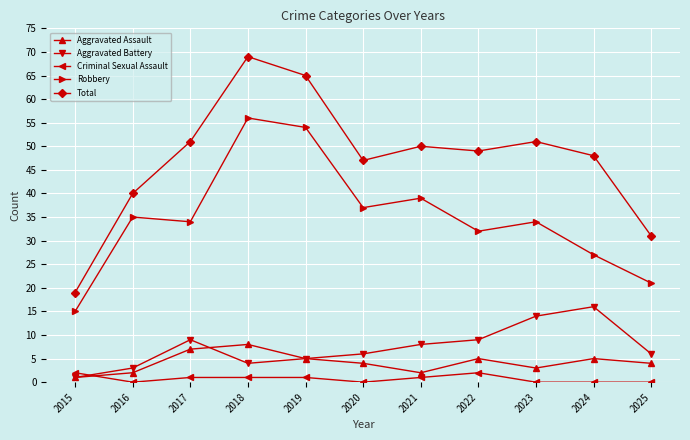

Which series has the largest total across all categories?

Total